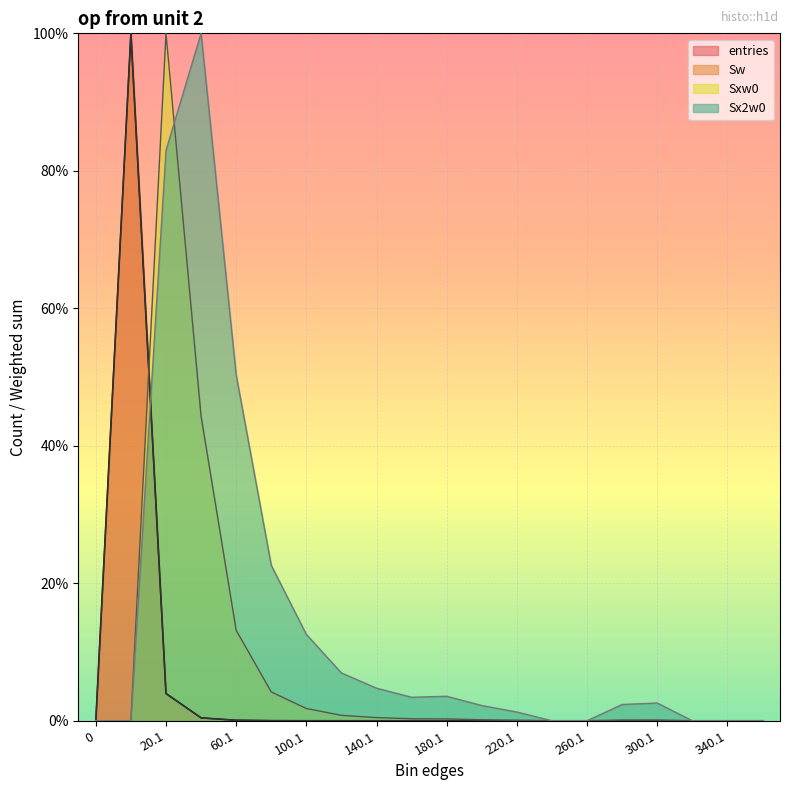

Which series has the largest range (max minus min)?

entries